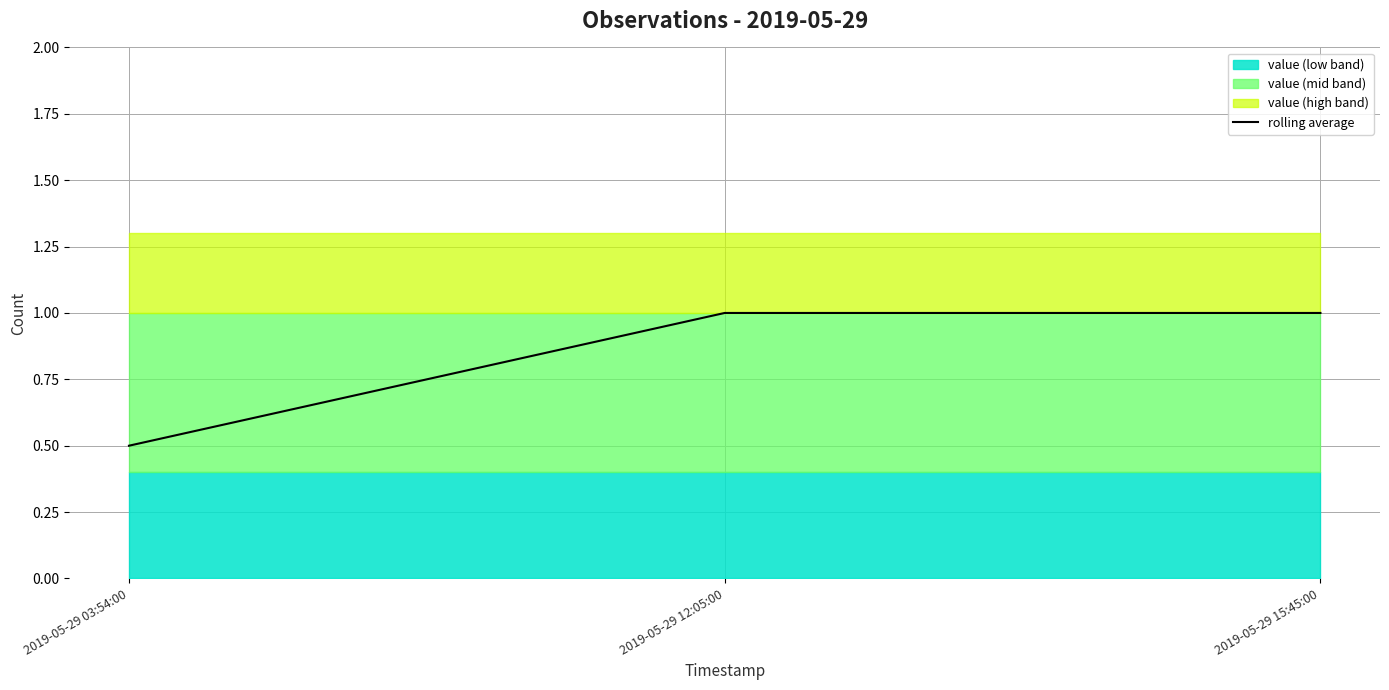

Does the chart have visible grid lines?

Yes